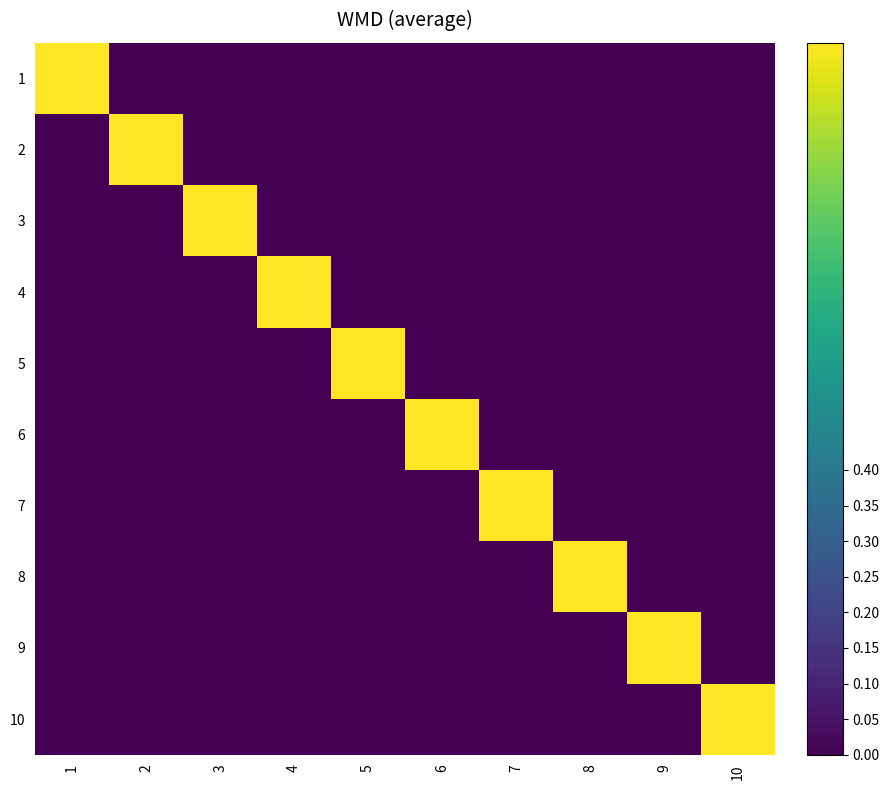

At 2, list the series in order from largest to smallest.

2, 1, 3, 4, 5, 6, 7, 8, 9, 10